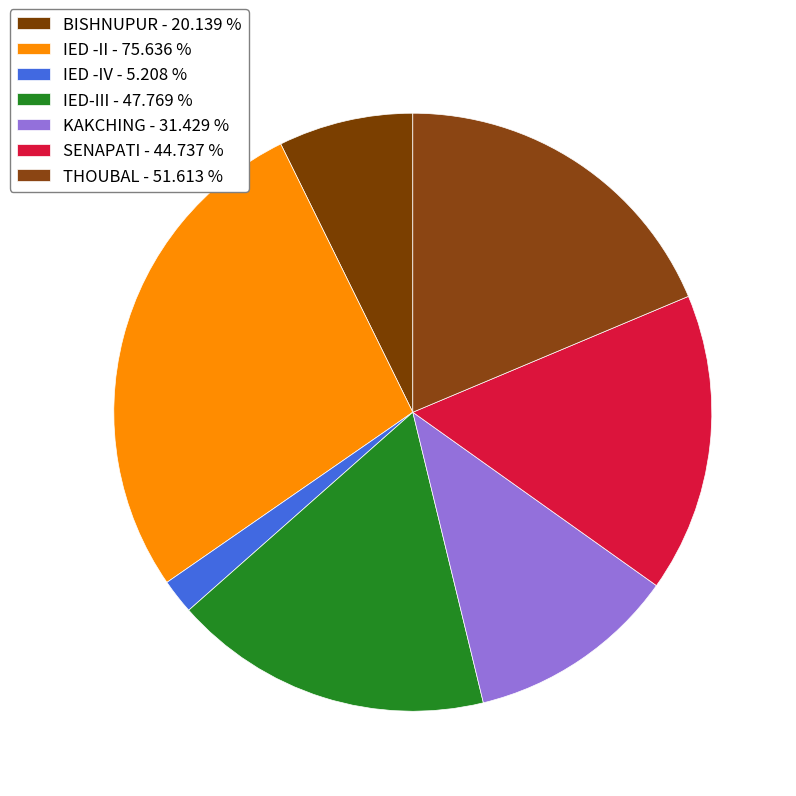

Which has a higher value, KAKCHING or IED -IV?

KAKCHING